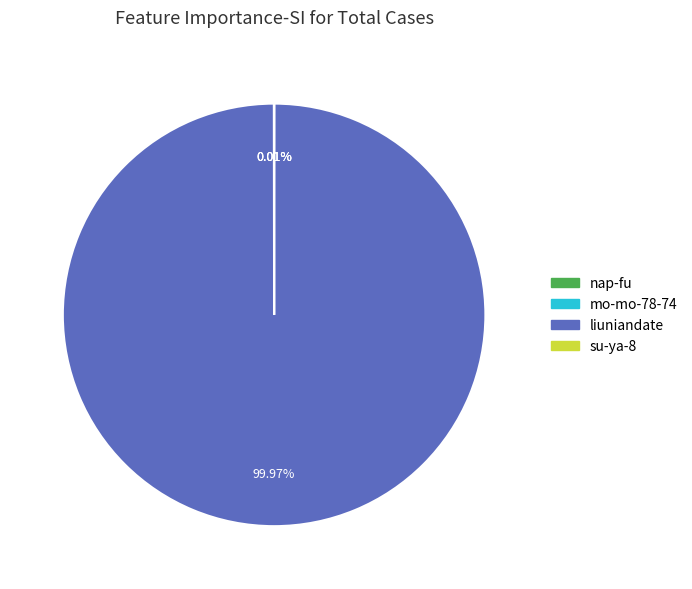

Which category accounts for the majority?

liuniandate